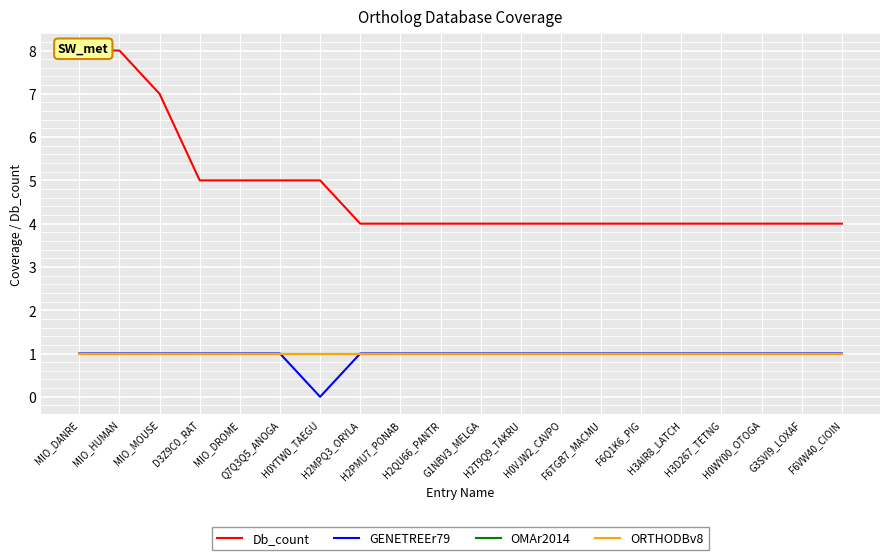

Which has a higher value, D3Z9C0_RAT or MIO_DANRE?

MIO_DANRE